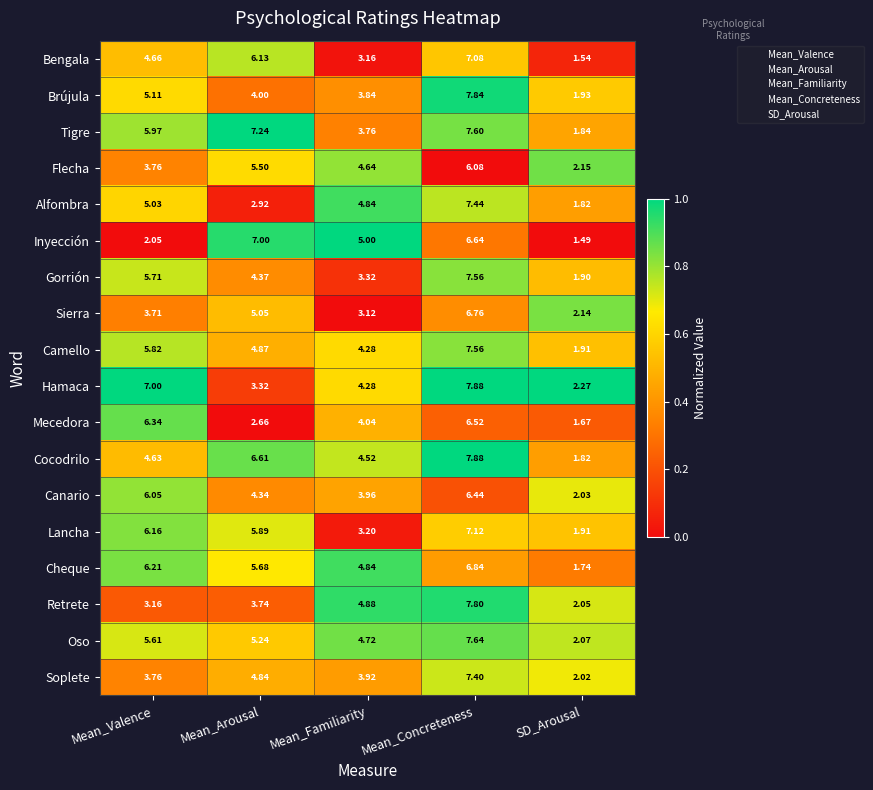

Which series has the largest range (max minus min)?

Cocodrilo